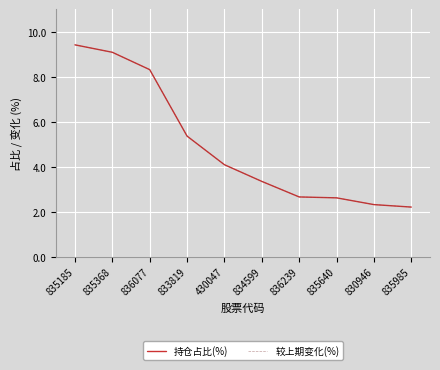

At which label does 较上期变化(%) reach its peak?

835185